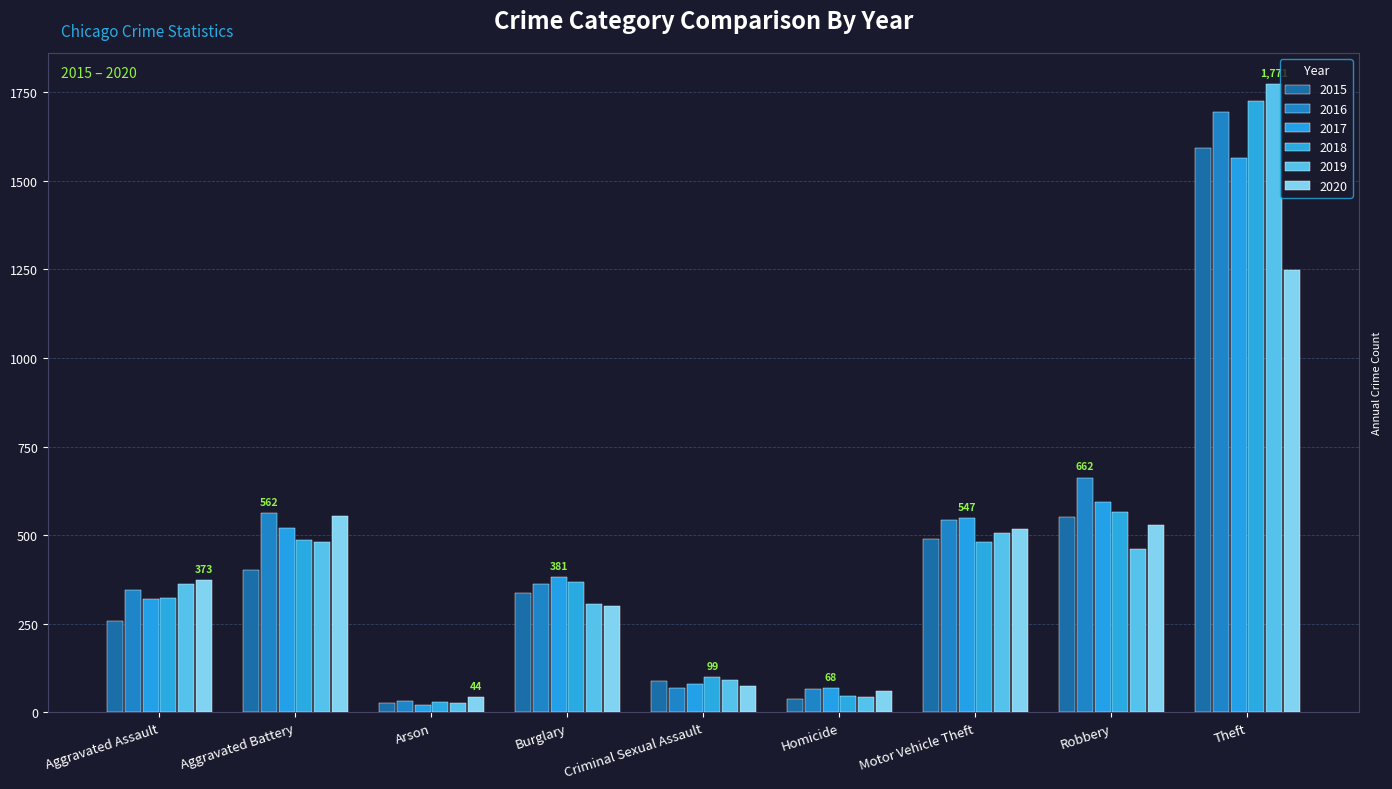

At which label does 2018 reach its minimum?

Arson